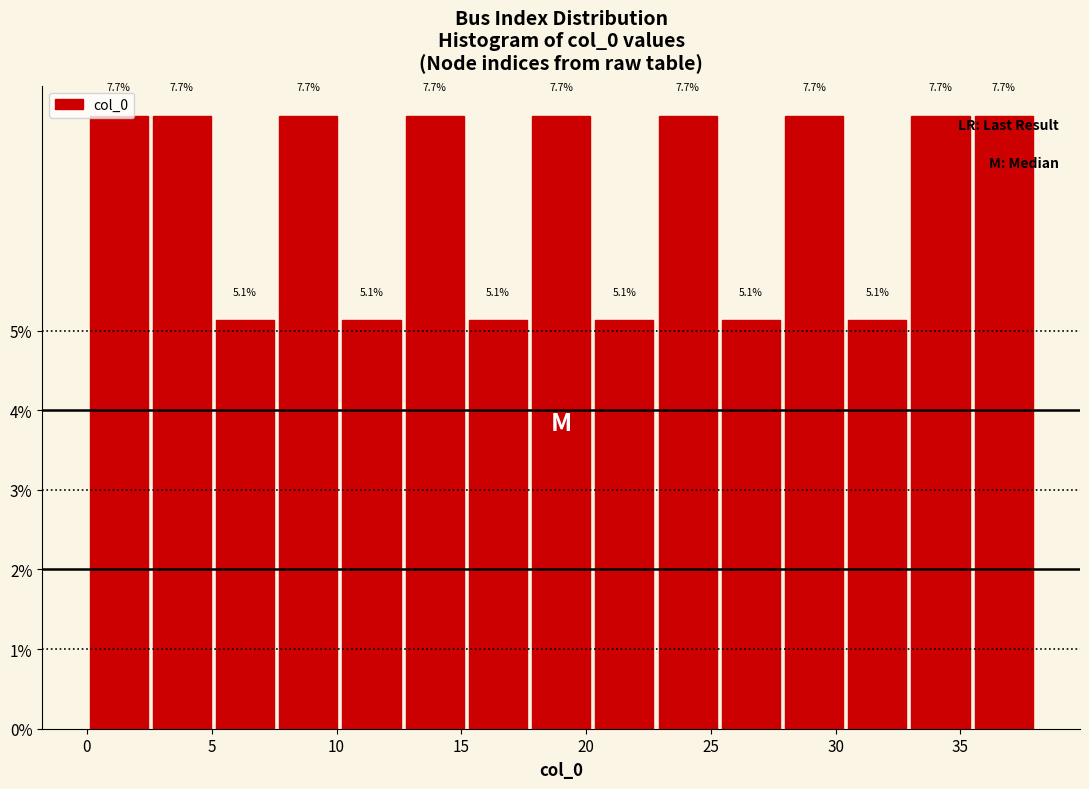

Reading left to right, list every bar in this chart as the range it spans on the x-axis followed by its height. The bar edges are not printed on the chart, so give them approximately, as read against the axis.

0.0 to 2.5: 7.7
2.5 to 5.0: 7.7
5.0 to 7.5: 5.1
7.5 to 10.0: 7.7
10.0 to 12.5: 5.1
12.5 to 15.0: 7.7
15.0 to 17.5: 5.1
17.5 to 20.5: 7.7
20.5 to 23.0: 5.1
23.0 to 25.5: 7.7
25.5 to 28.0: 5.1
28.0 to 30.5: 7.7
30.5 to 33.0: 5.1
33.0 to 35.5: 7.7
35.5 to 38.0: 7.7